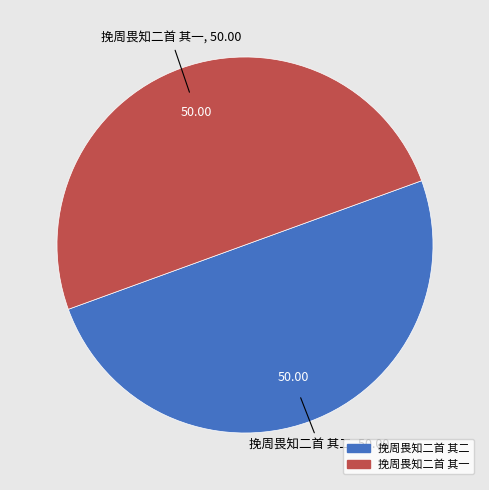

Count the number of slices in the pie.

2